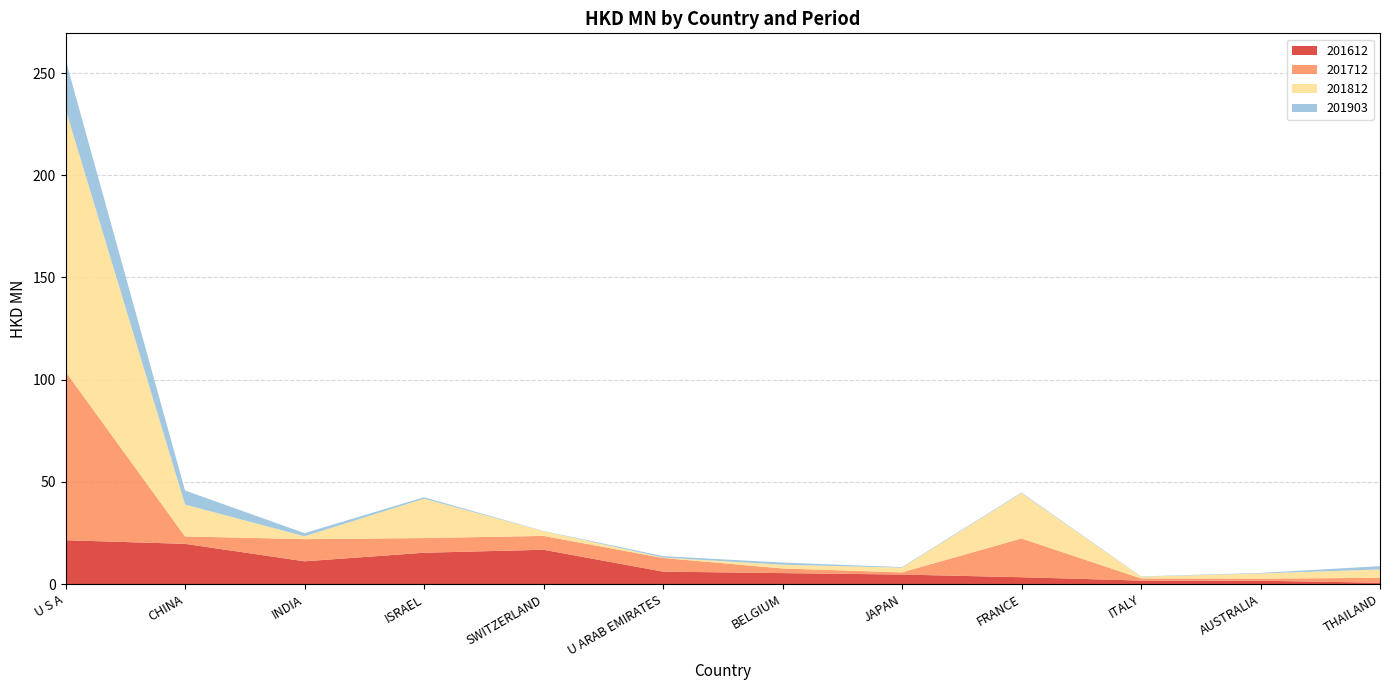

Reading right to left, transcribe all the data shown in this chart.

201612: 0.6	1.6	1.7	3.3	4.6	5.3	6.1	16.8	15.3	11.1	19.7	21.4
201712: 2.4	1.0	1.1	19.0	1.1	2.3	6.7	6.8	7.2	10.8	3.6	82.5
201812: 4.1	2.5	0.9	22.1	2.3	1.8	0.2	2.3	19.3	1.4	15.6	128.5
201903: 1.6	0.3	0.1	0.3	0.3	1.0	0.7	0.1	0.7	1.6	6.9	24.2